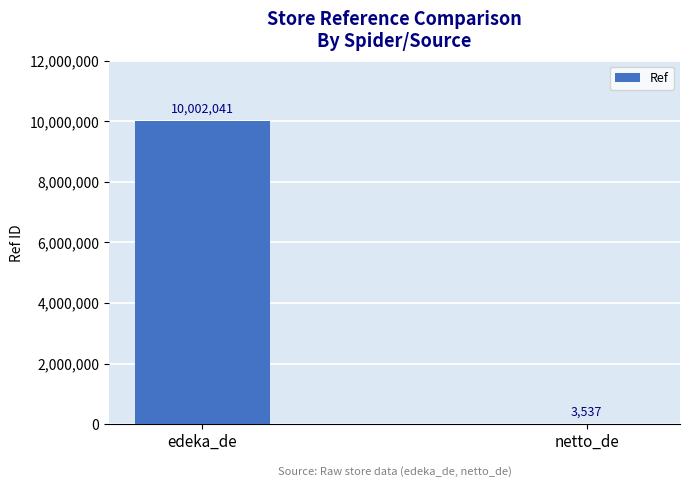

What is the sum of all values?

10005578